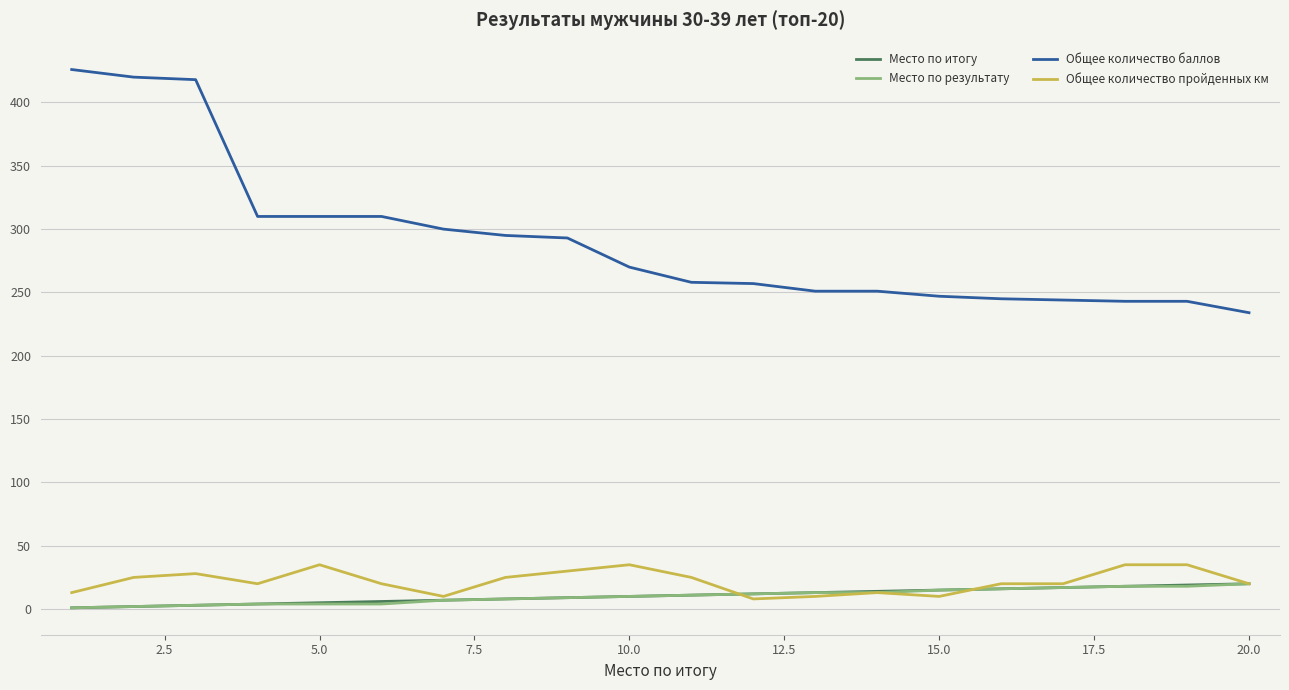

What is the lowest value of the Общее количество баллов series?

234